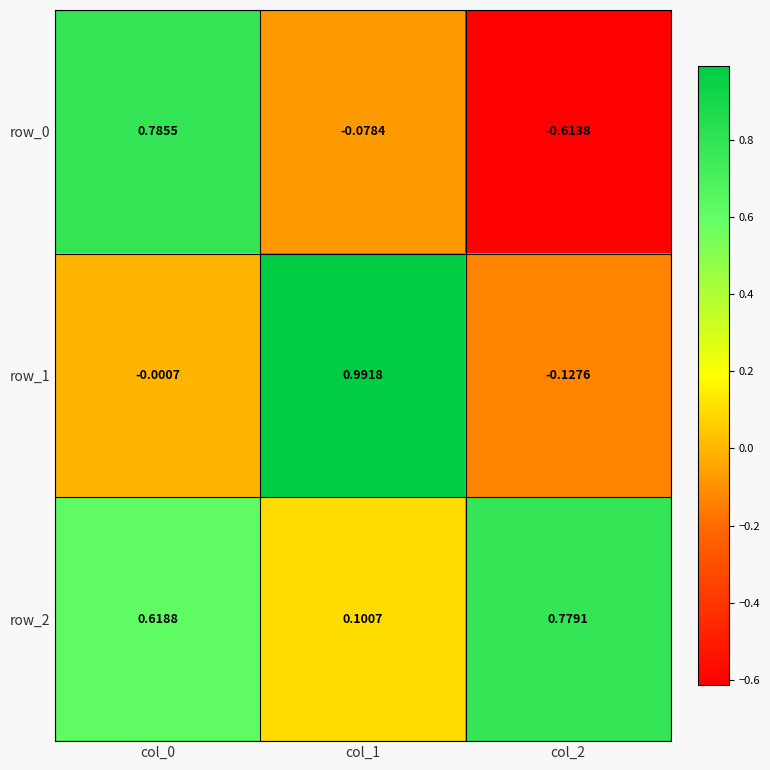

True or false: row_0 has a value of -0.0 at col_1.

False